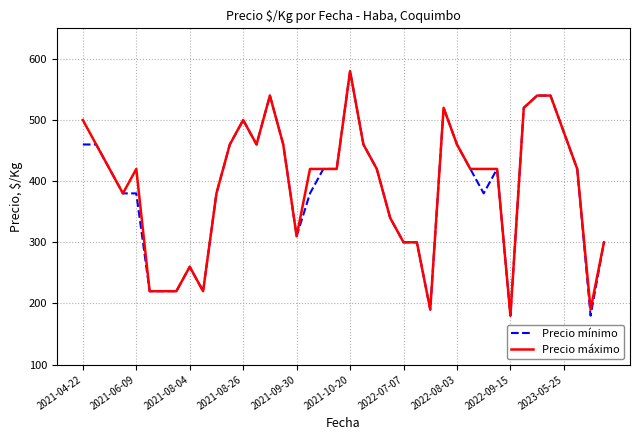

What is the maximum value shown in the chart?

580